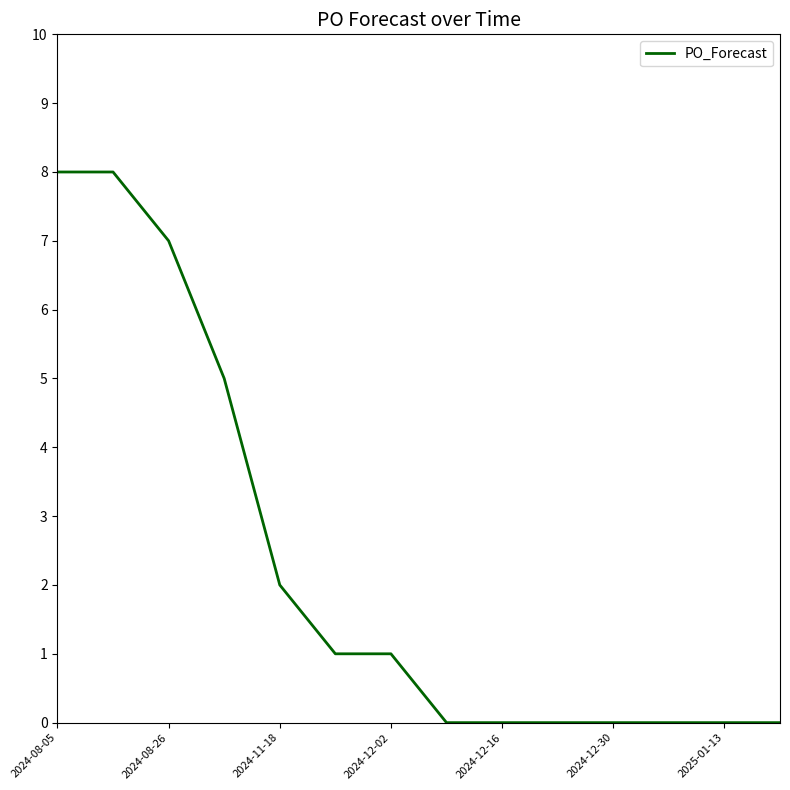

What is the maximum value shown in the chart?

8